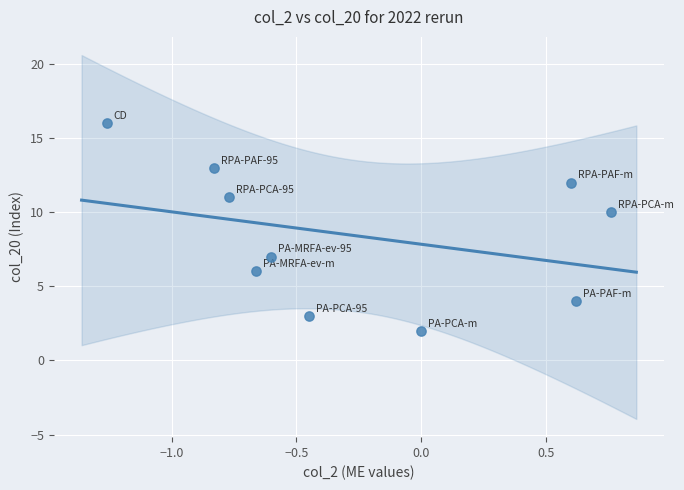

What is the average Y value?

8